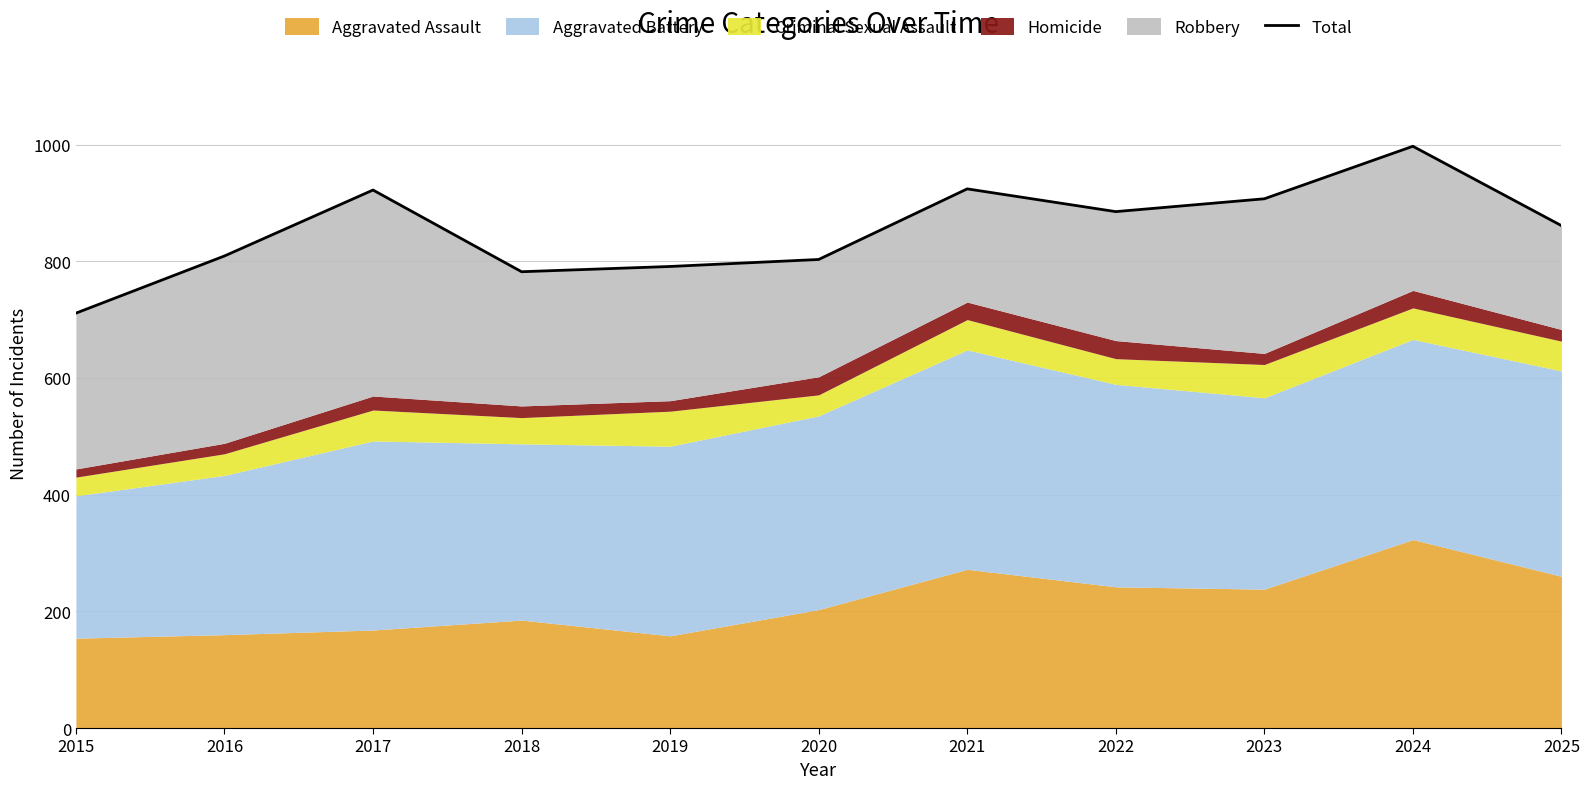

Reading left to right, what are all the values shown in this chart?

711	809	922	782	791	803	924	885	907	997	861